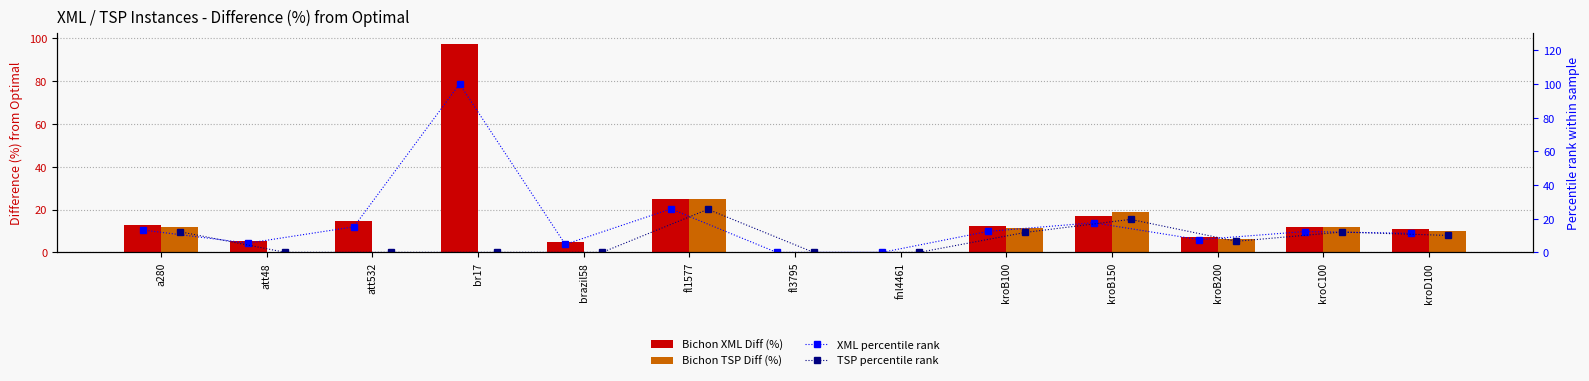

True or false: XML percentile rank has a value of 11.3 at kroD100.

True